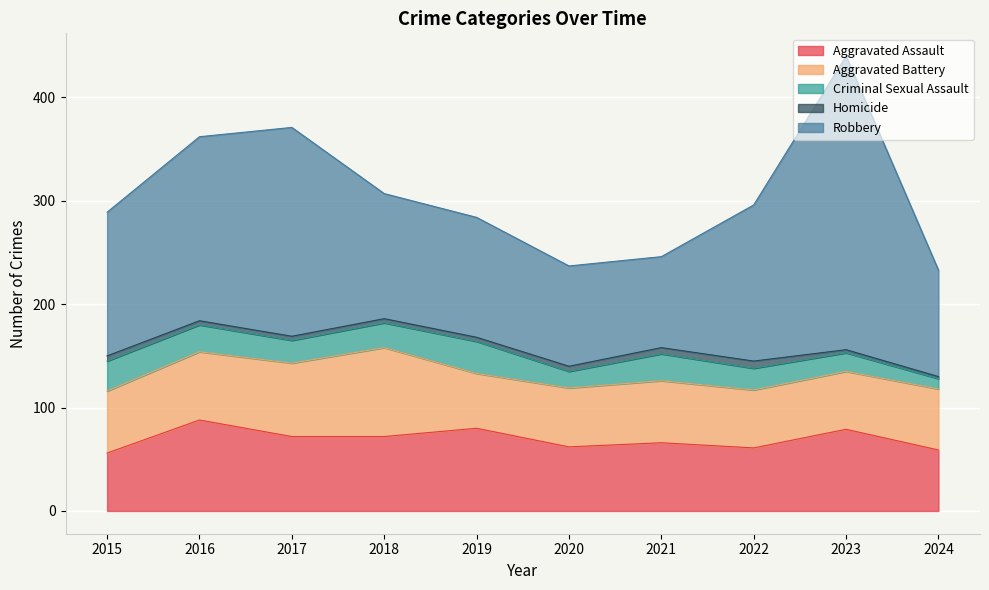

What is the value of the Criminal Sexual Assault point at the 5th from the left?

31